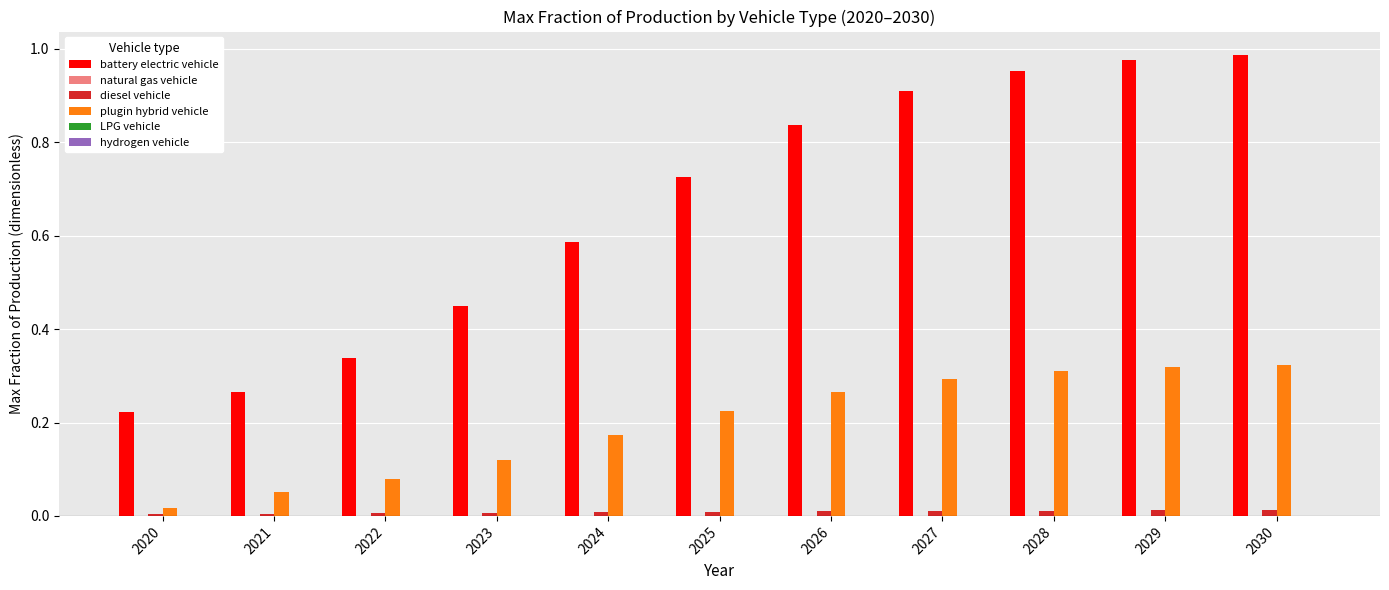

Which series has the largest total across all categories?

battery electric vehicle